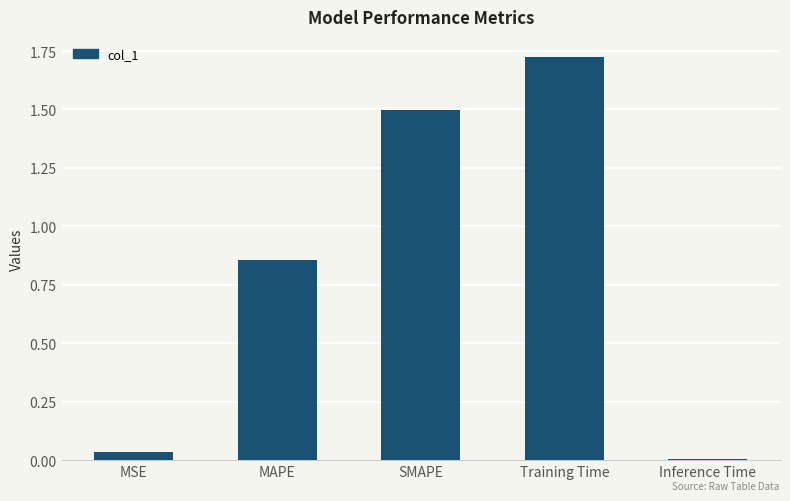

What is the average value?

0.8